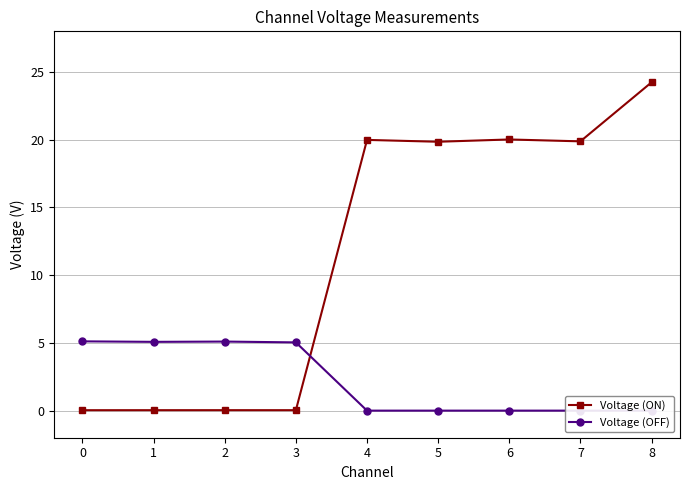

Which series has the largest range (max minus min)?

Voltage (ON)